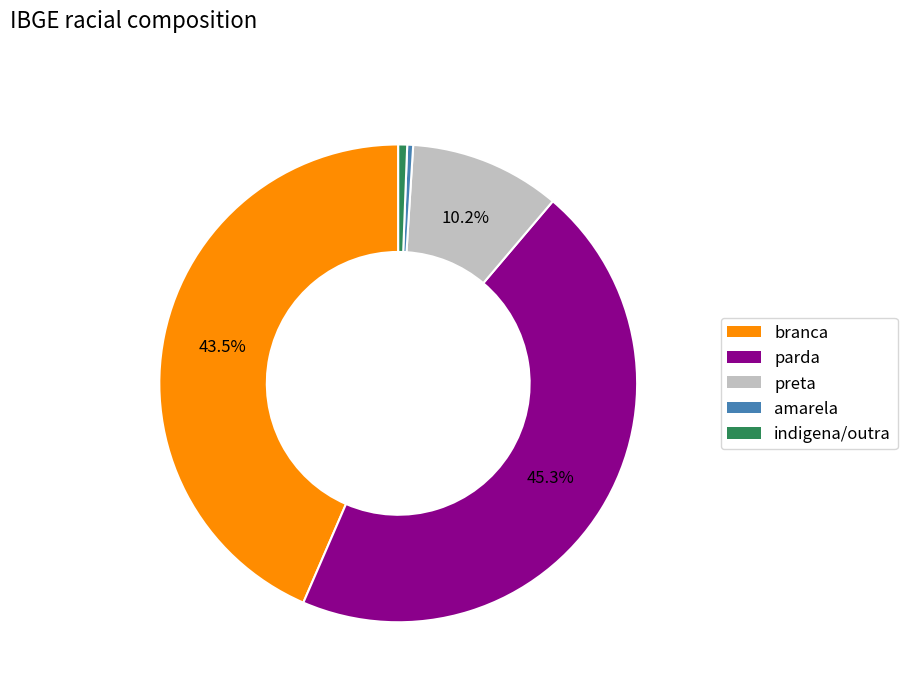

Which has a higher value, indigena/outra or branca?

branca